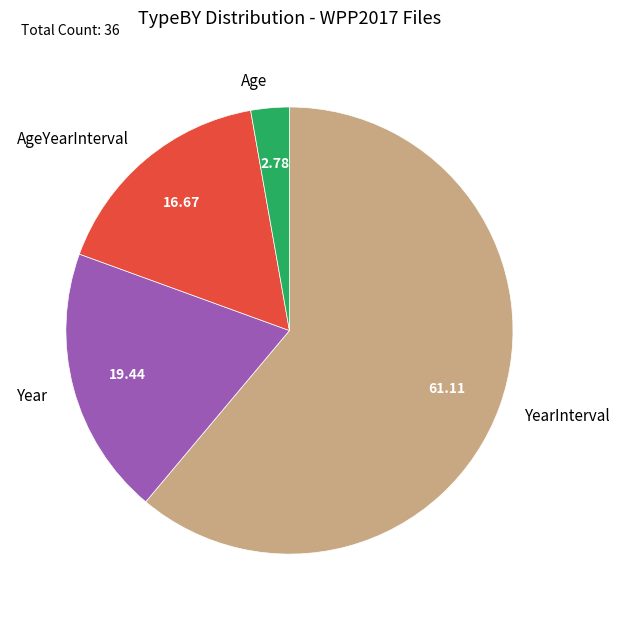

Rank the categories by value from highest to lowest.

YearInterval, Year, AgeYearInterval, Age